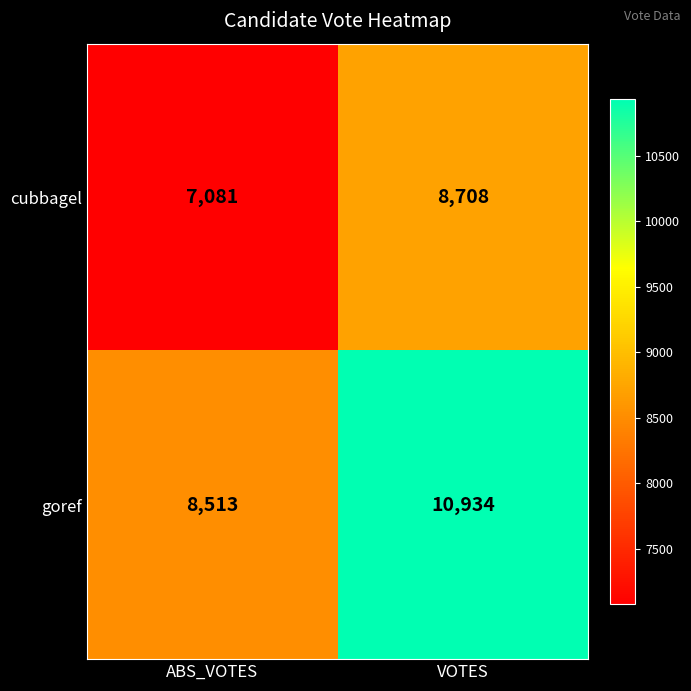

Where is goref nearest to the value 9723?

ABS_VOTES